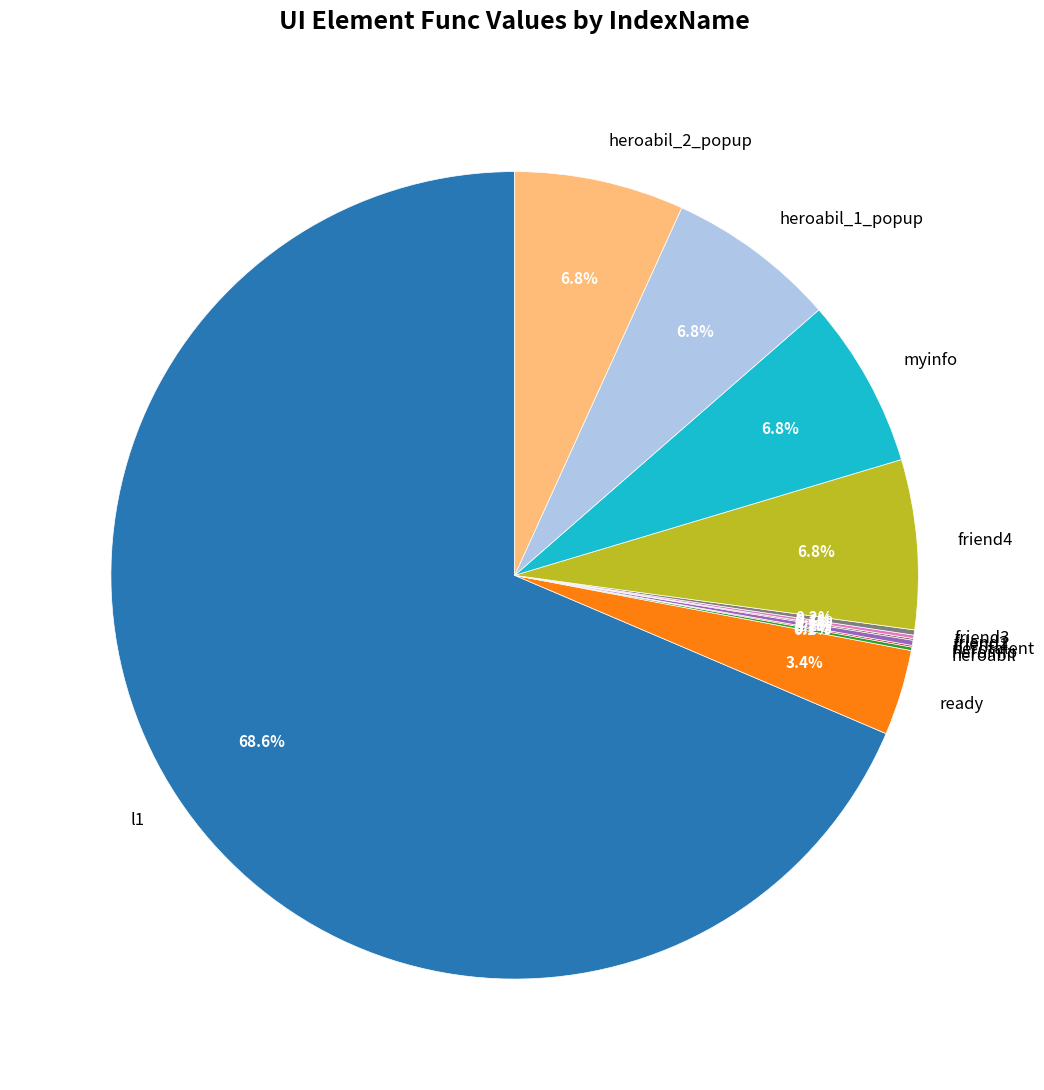

Which slice is the largest?

l1